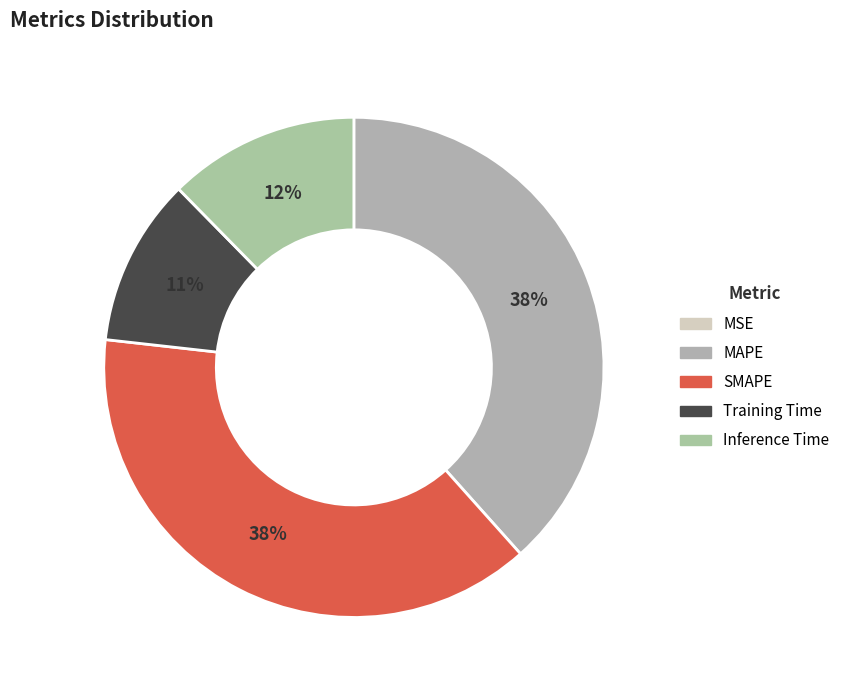

Is there any slice that represents more than half of the pie?

No